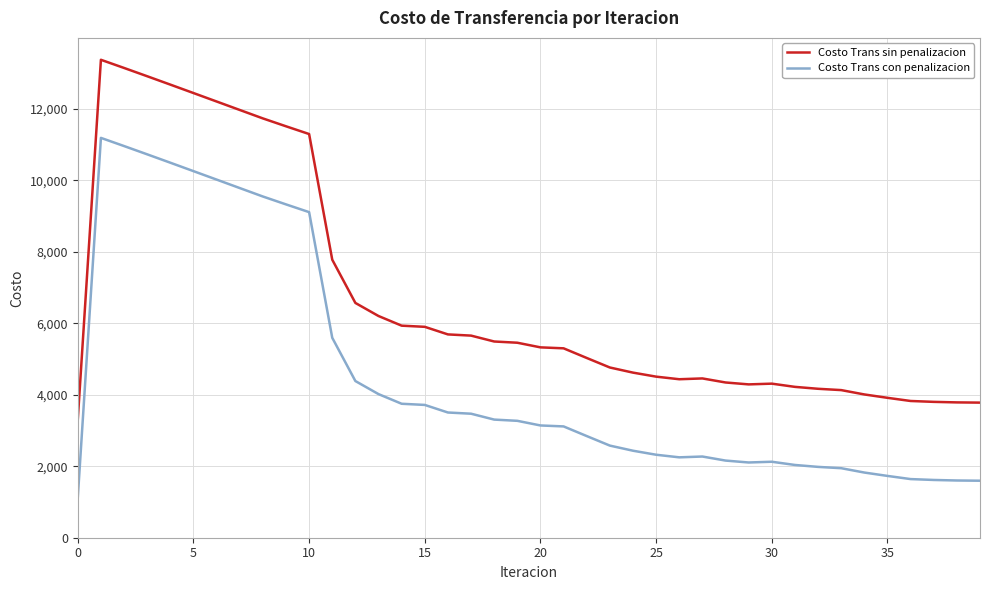

How many series are shown in this chart?

2